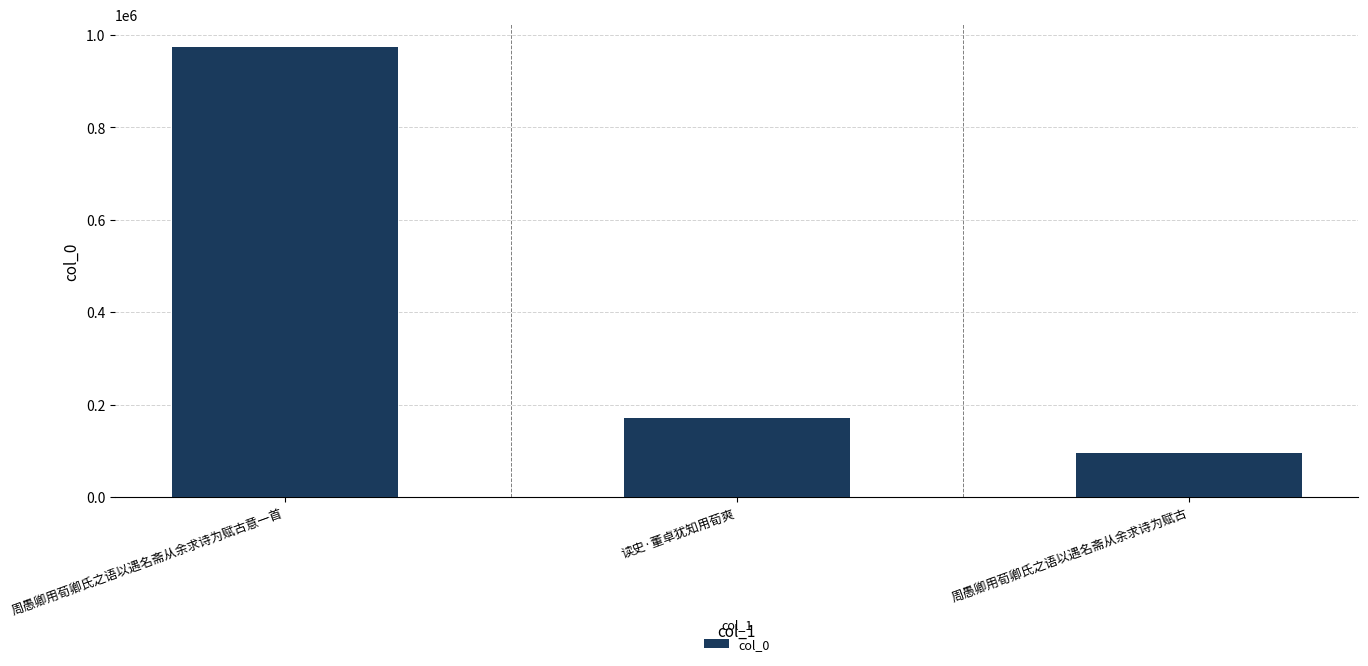

Does the chart contain stacked bars?

No